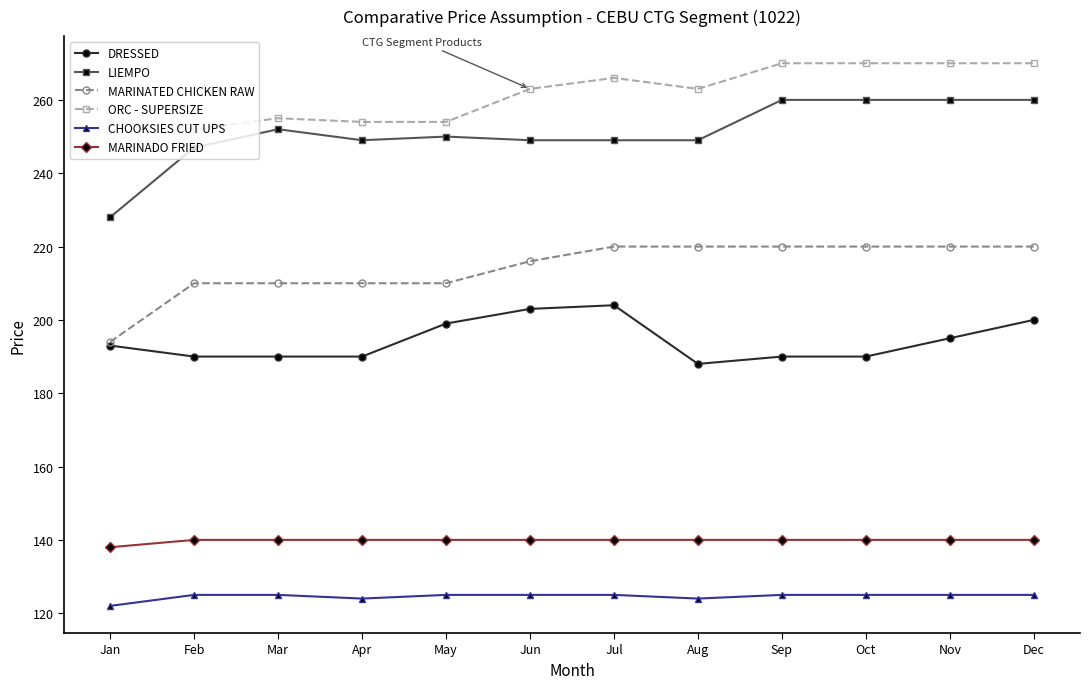

What is the approximate value of LIEMPO at Aug?

249